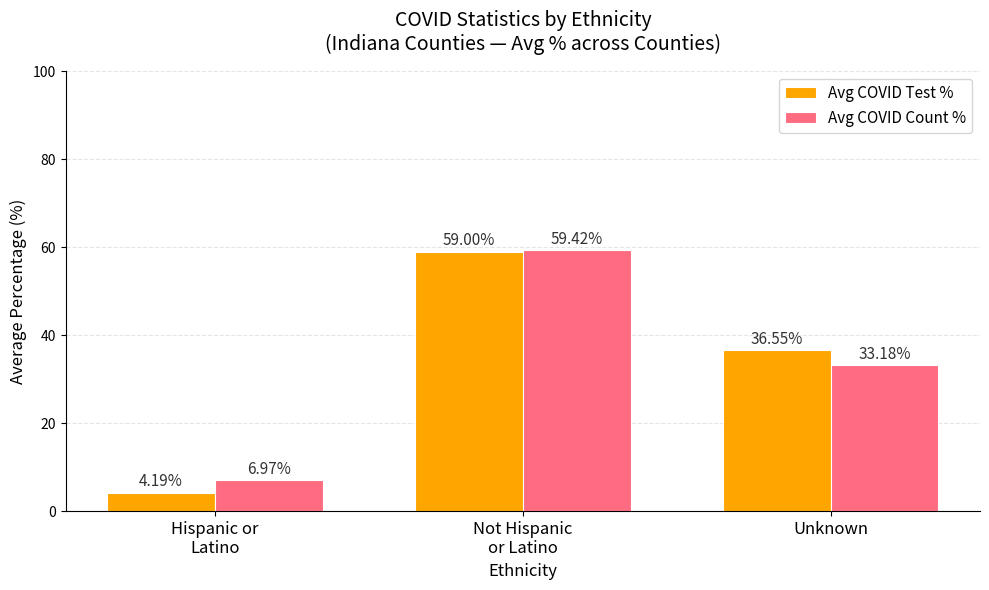

How many distinct data groups are displayed?

2